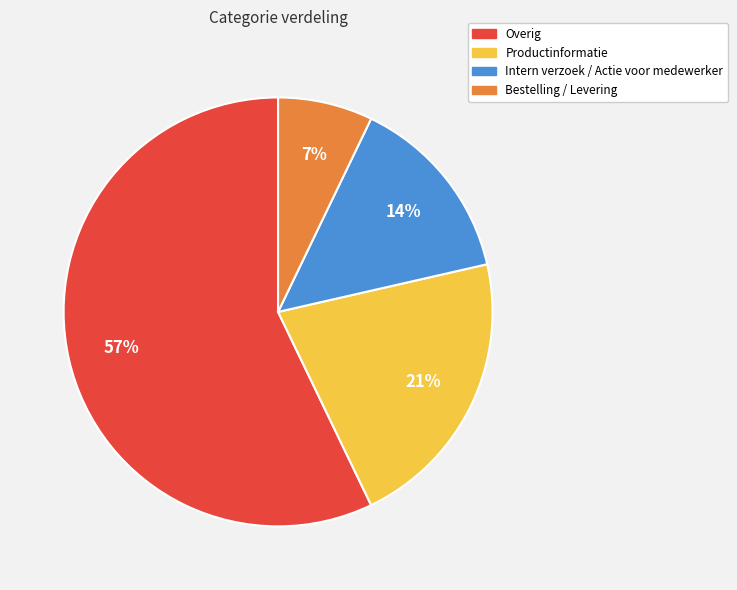

To the nearest percent, what is the combined percentage of Bestelling / Levering and Intern verzoek / Actie voor medewerker?

21%